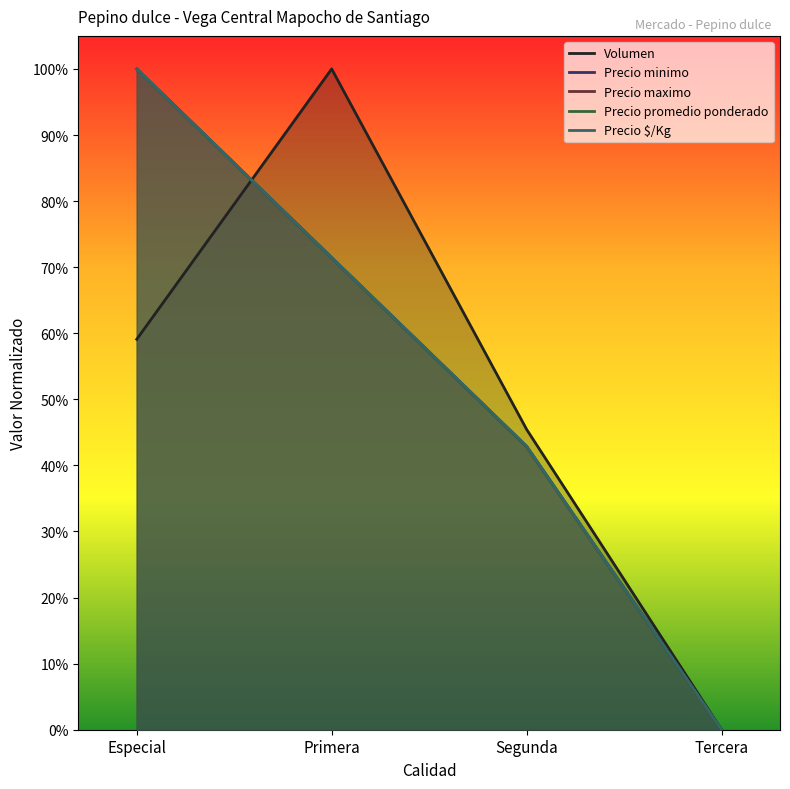

True or false: Precio minimo has a value of 1.0 at Especial.

True